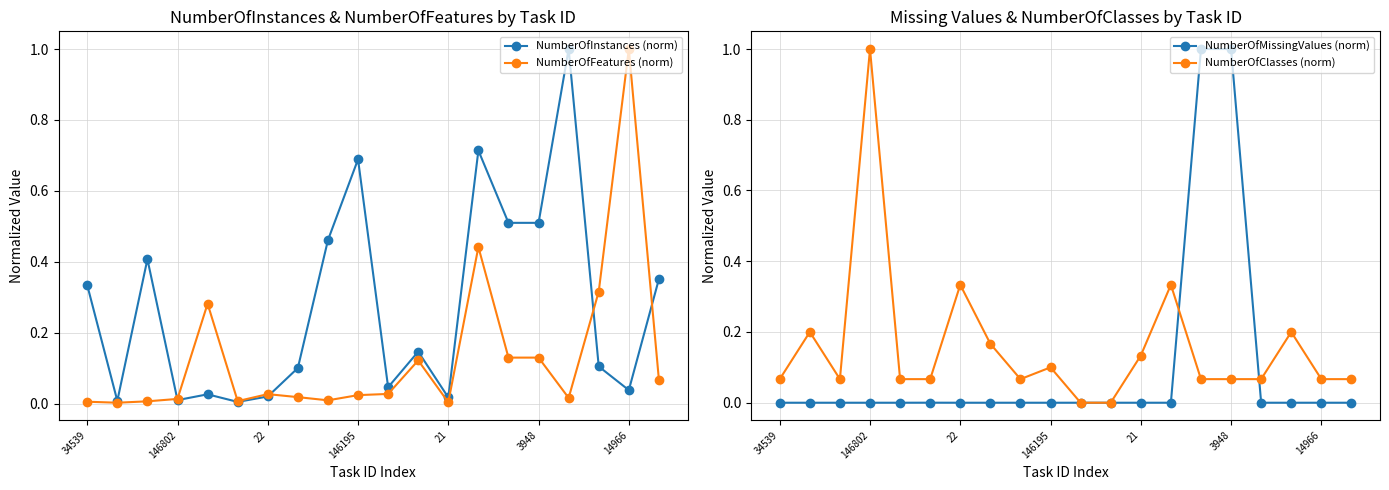

True or false: NumberOfFeatures (norm) has more than 1 interior local peaks.

True